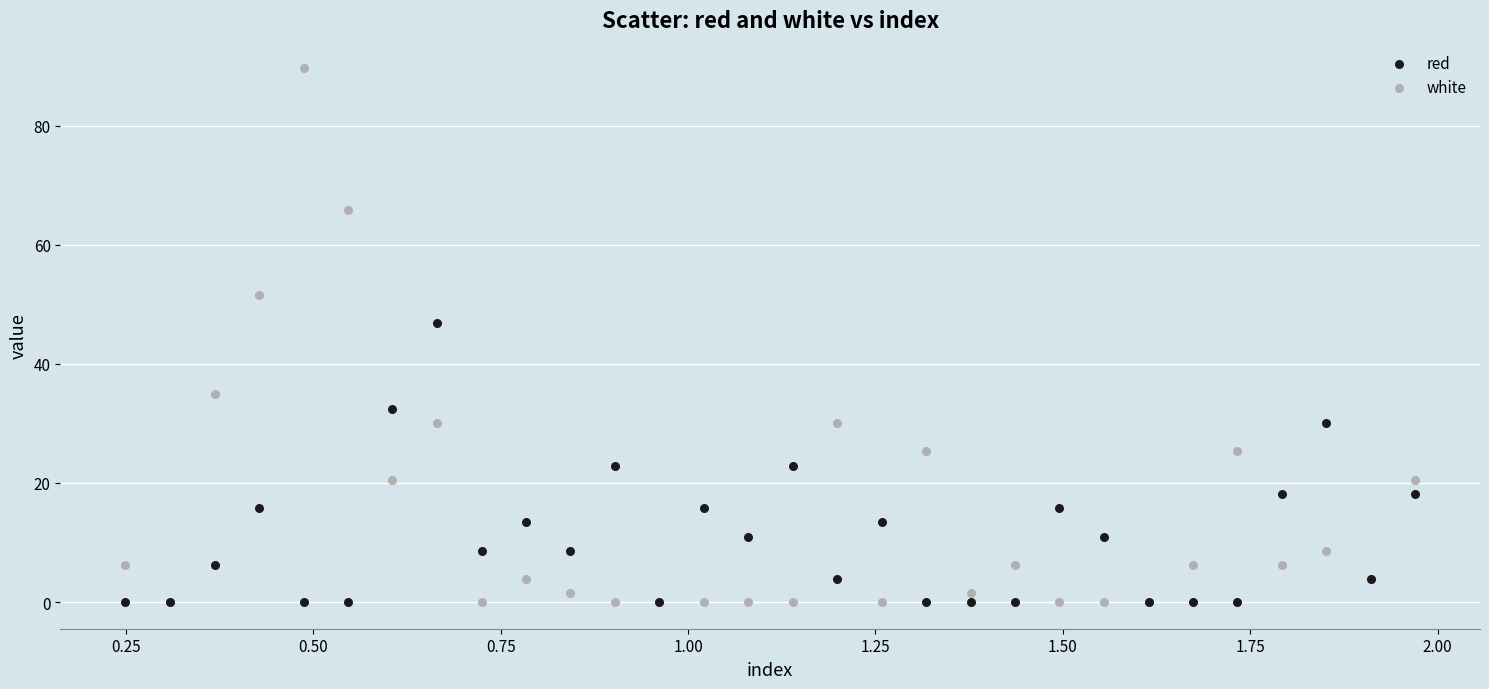

Across all series, what Y value is closest to 44?

46.8